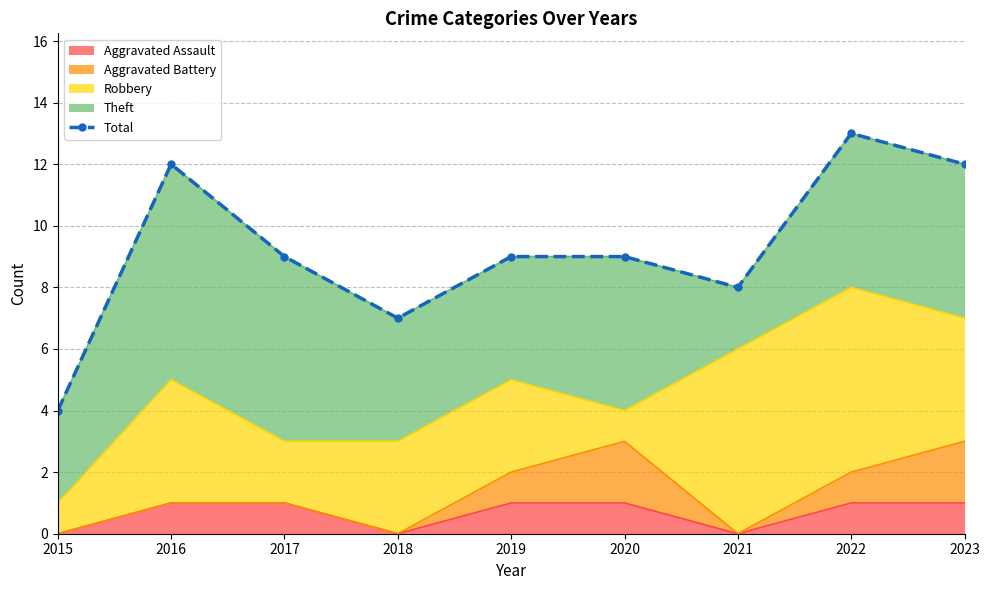

At which category does the data reach its first local valley?

2018